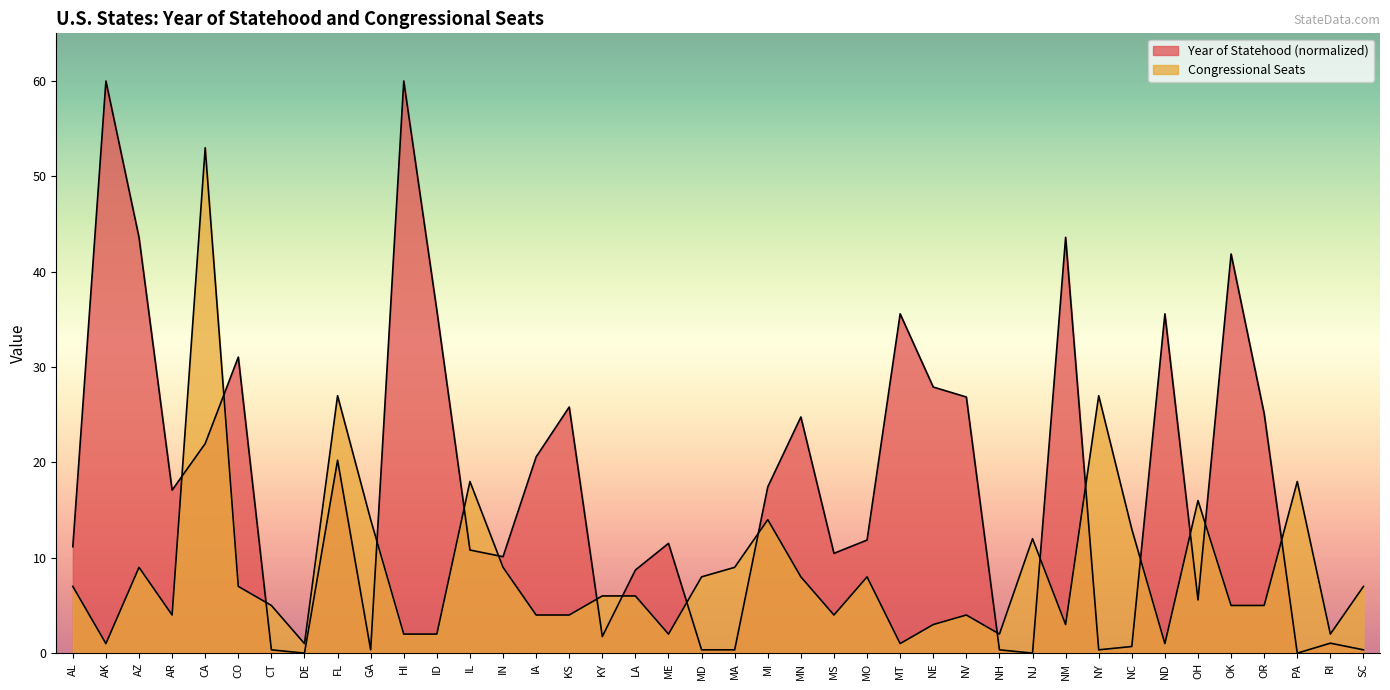

Where do Year of Statehood and Congressional Seats first cross each other?

AR and CA